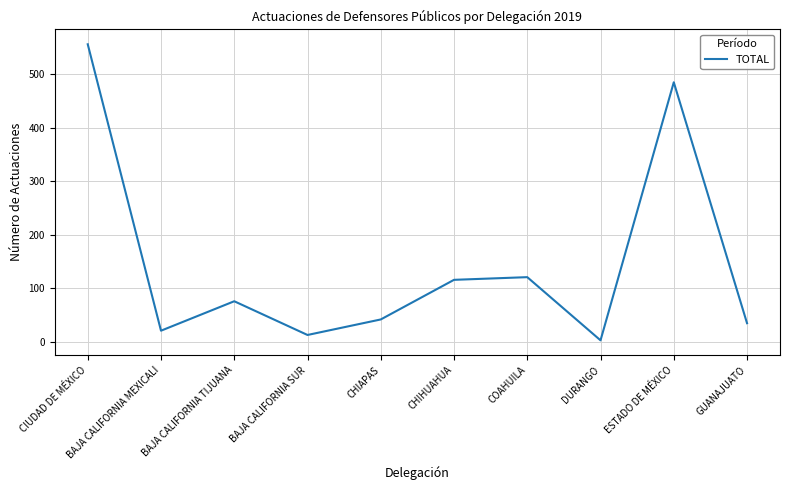

Reading right to left, transcribe all the data shown in this chart.

GUANAJUATO=35	ESTADO DE MÉXICO=485	DURANGO=3	COAHUILA=121	CHIHUAHUA=116	CHIAPAS=42	BAJA CALIFORNIA SUR=13	BAJA CALIFORNIA TIJUANA=76	BAJA CALIFORNIA MEXICALI=21	CIUDAD DE MÉXICO=556